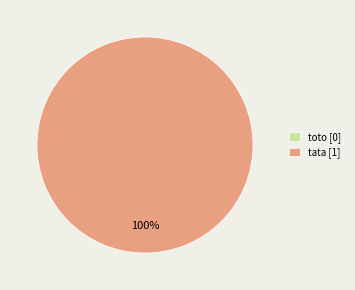

Which category has the biggest portion of the pie?

tata